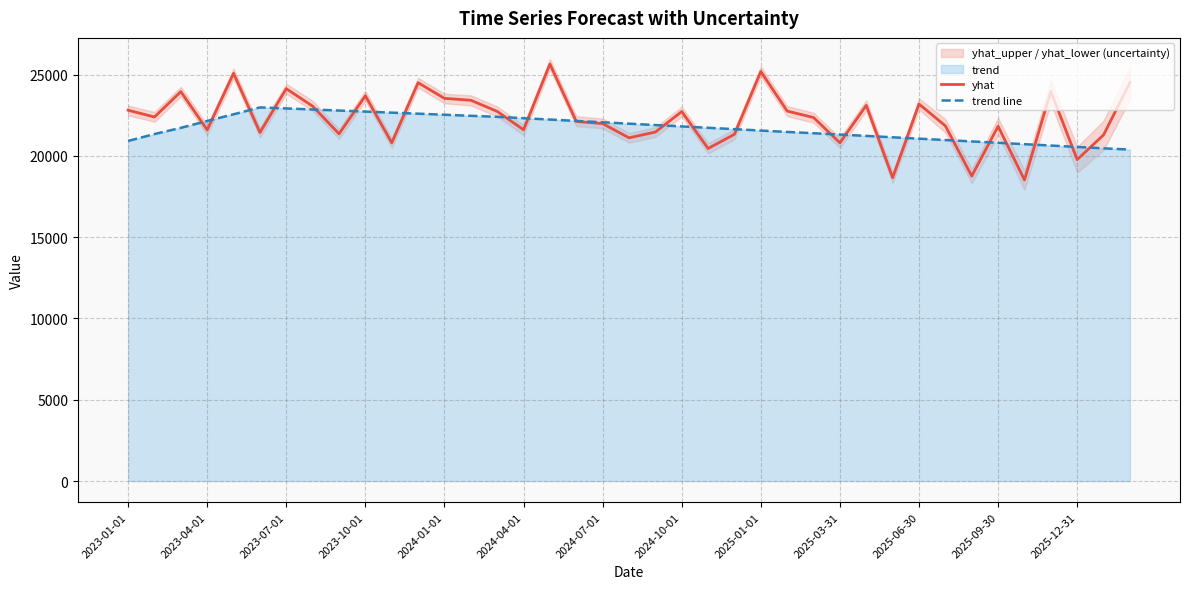

At 32, list the series in order from largest to smallest.

trend line, yhat